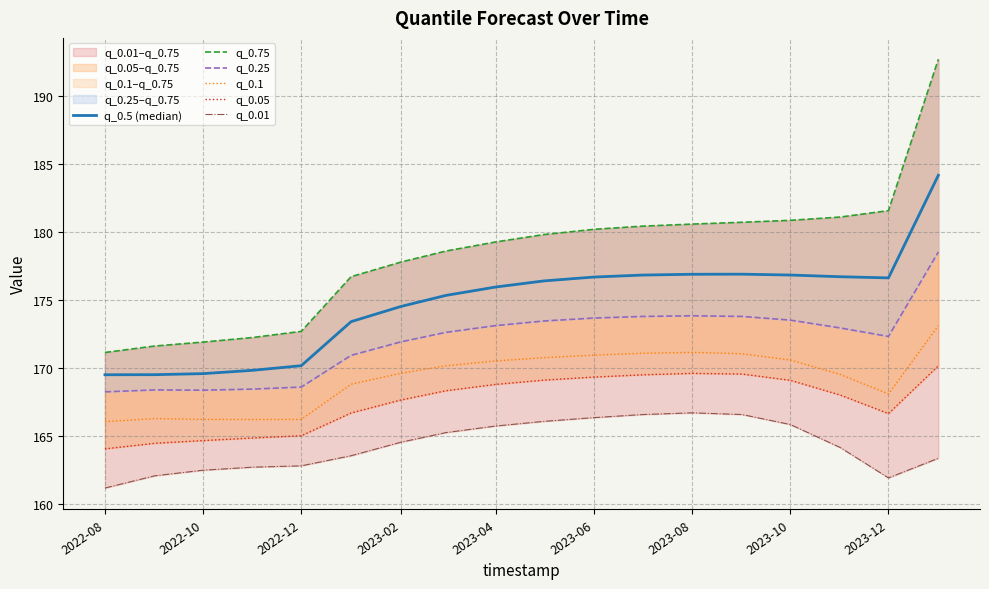

Which category has the lowest value across all series?

2022-08